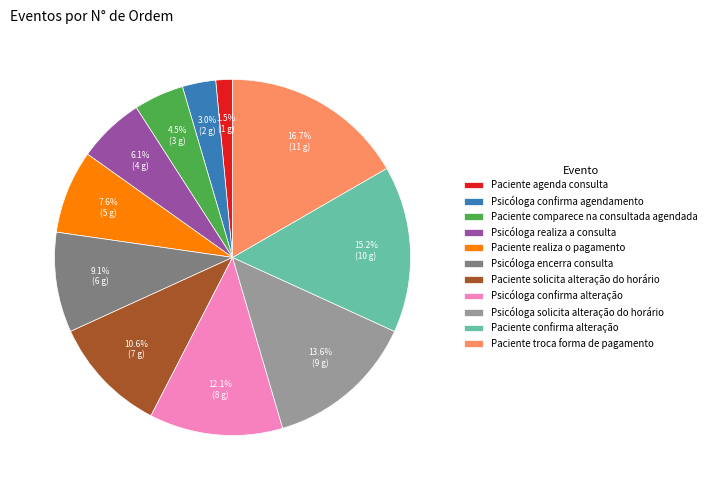

How many slices are in this pie chart?

11